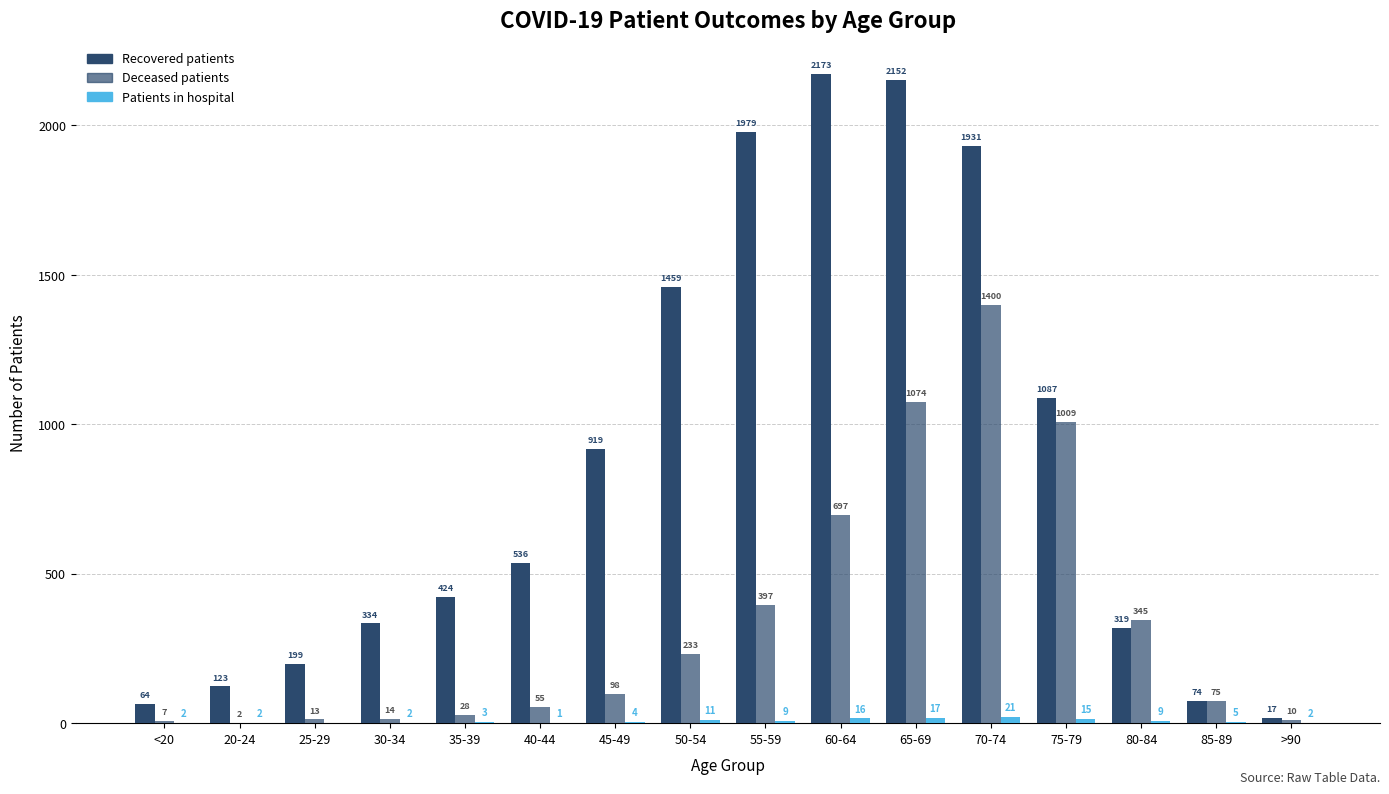

Count the number of categories in the chart.

16